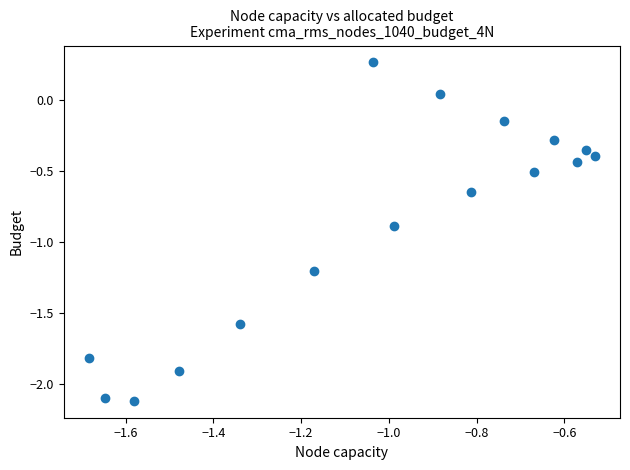

What is the range of X values (max minus min)?

1.2